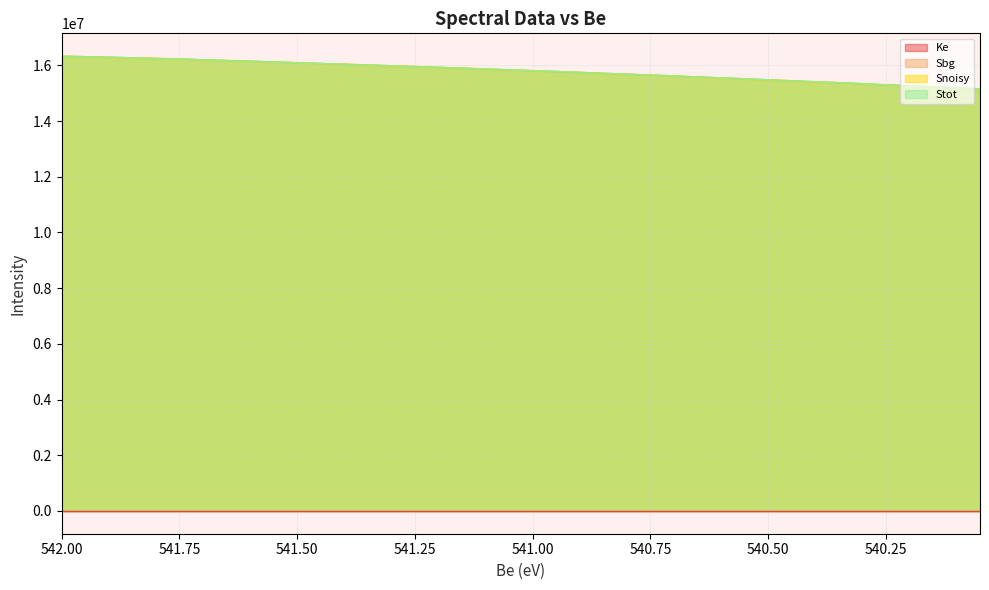

The Snoisy series shows 26142046.3 at 540.5. True or false?

False